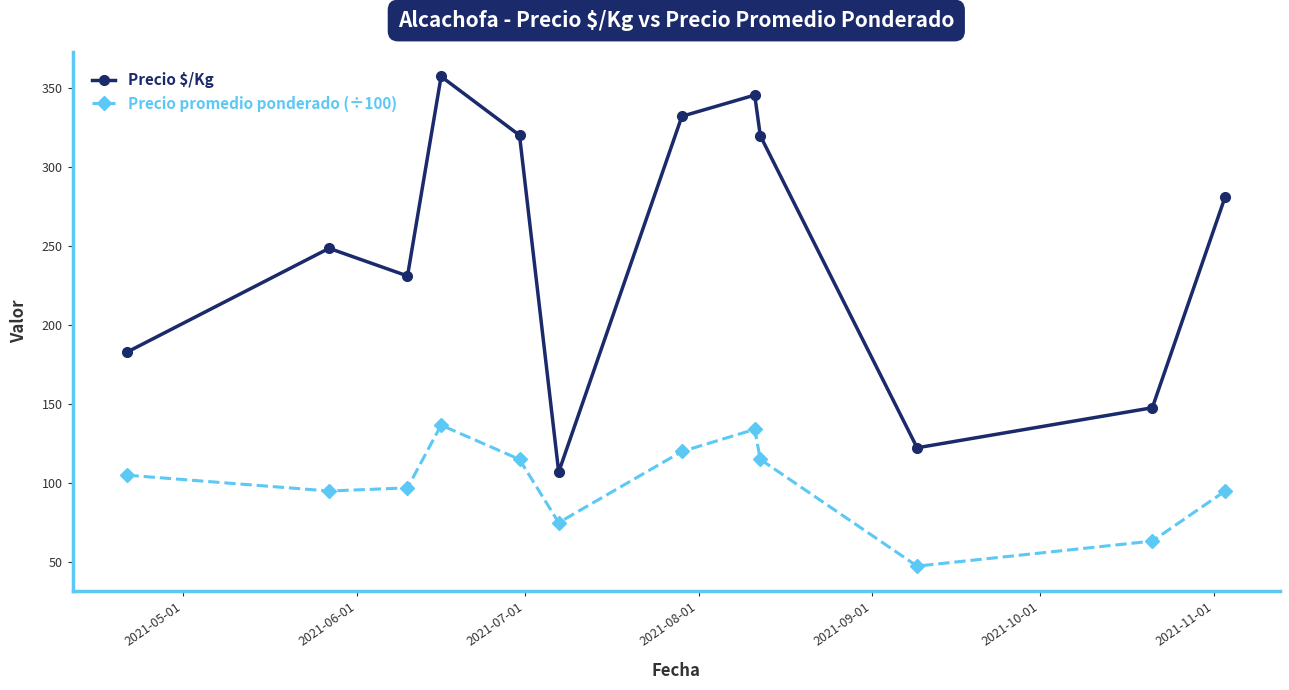

Count the number of categories in the chart.

12